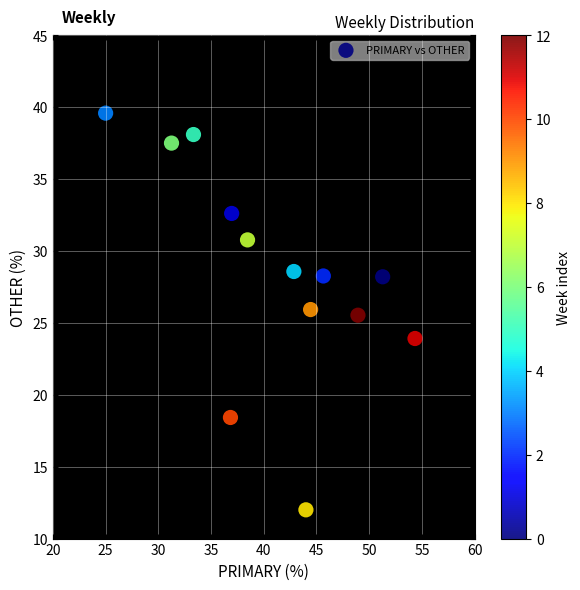

What is the range of Y values (max minus min)?

27.6